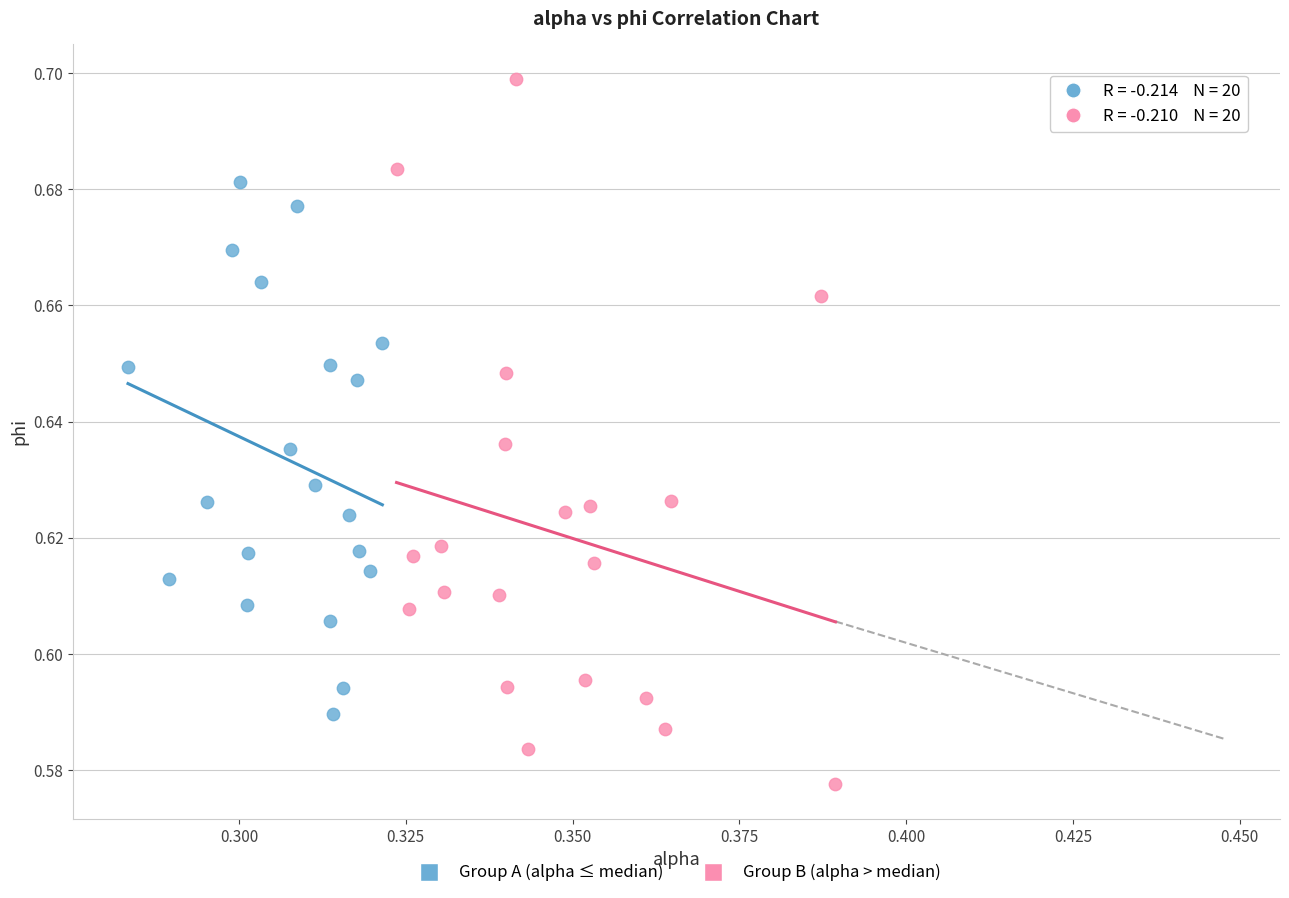

Which series has the widest spread of Y values?

Group B (alpha > median)